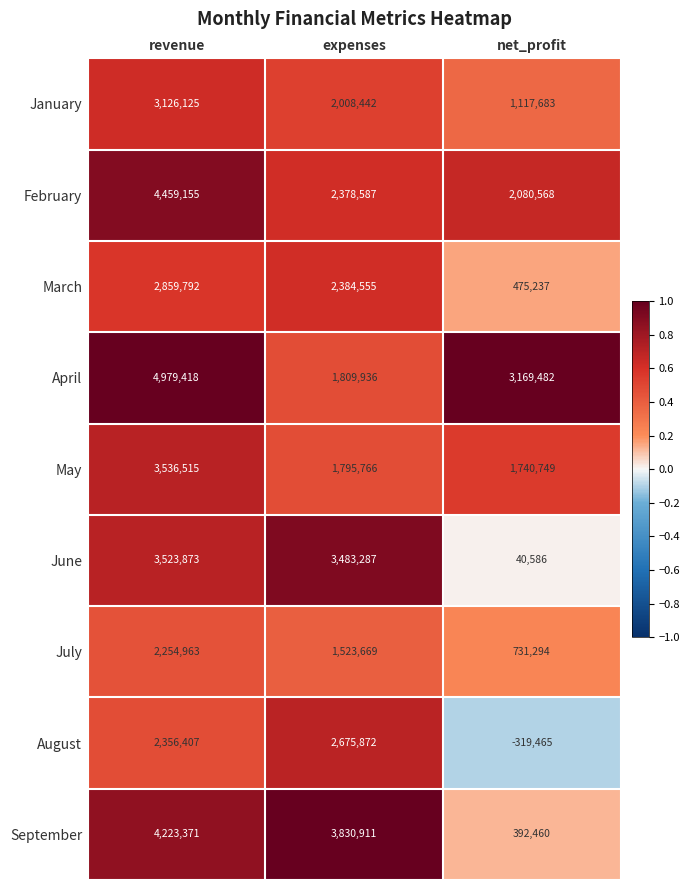

What is the sum of all April values?

9958836